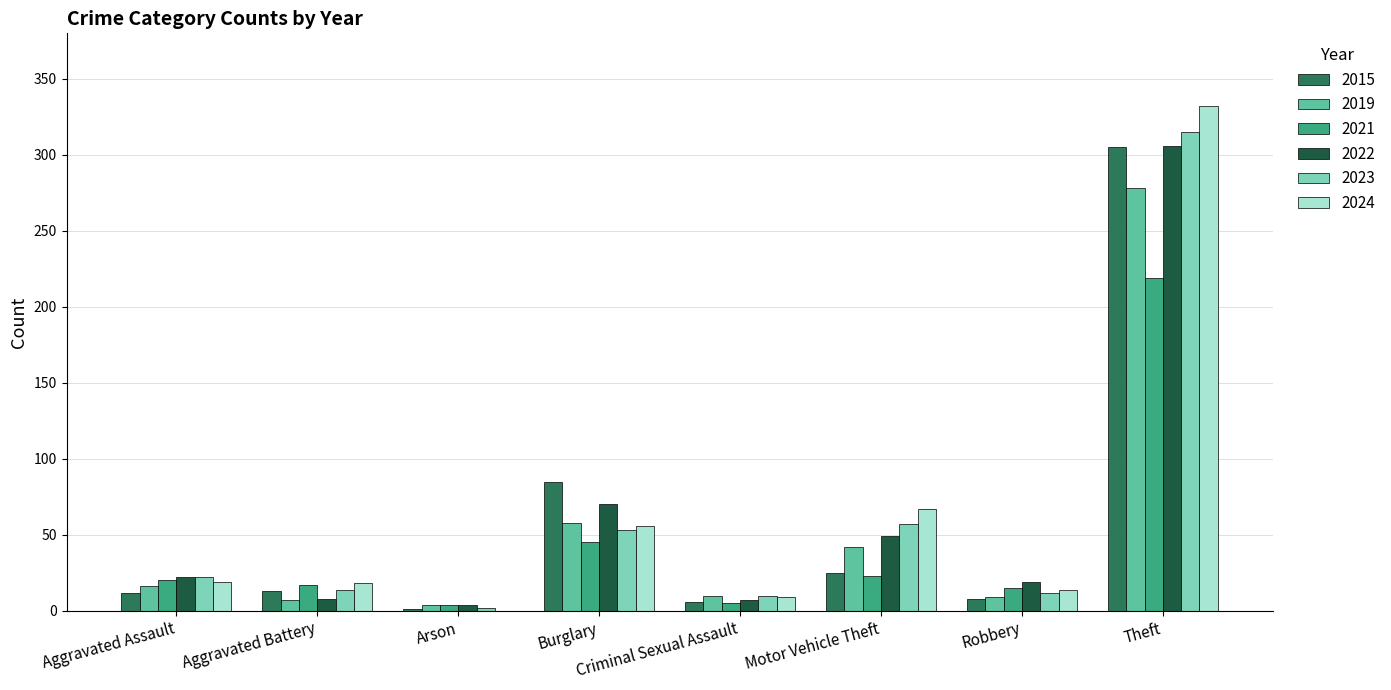

Read the 2019 value at Aggravated Battery.

7